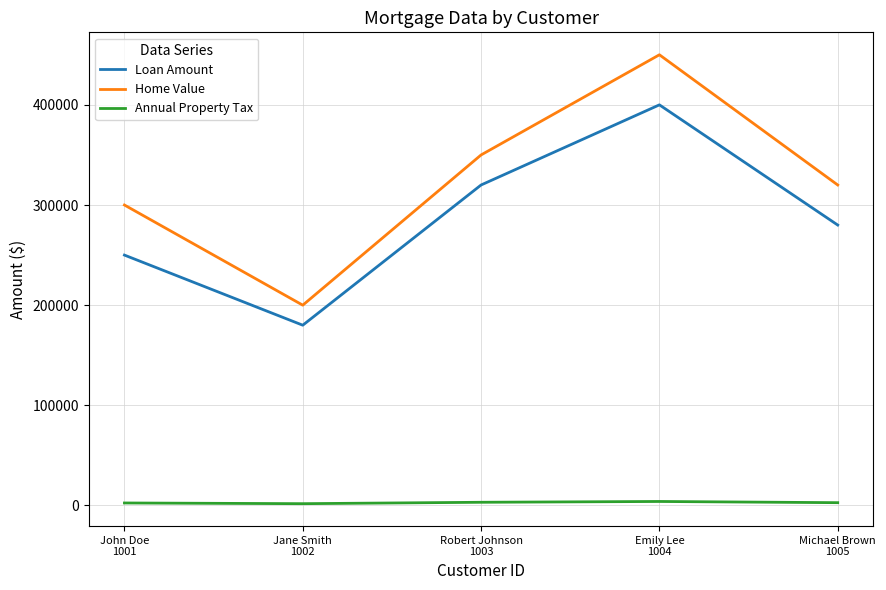

The Home Value series shows 350000 at Robert Johnson
1003. True or false?

True